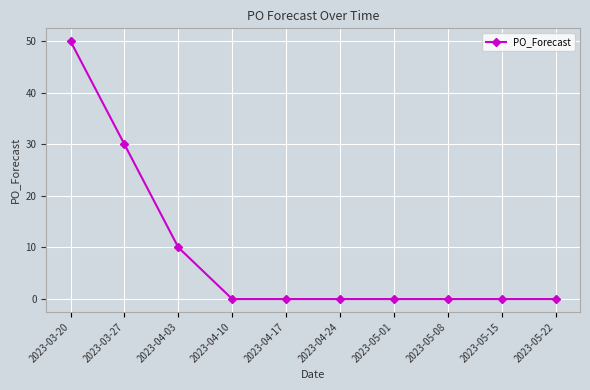

Reading left to right, what are all the values shown in this chart?

50	30	10	0	0	0	0	0	0	0